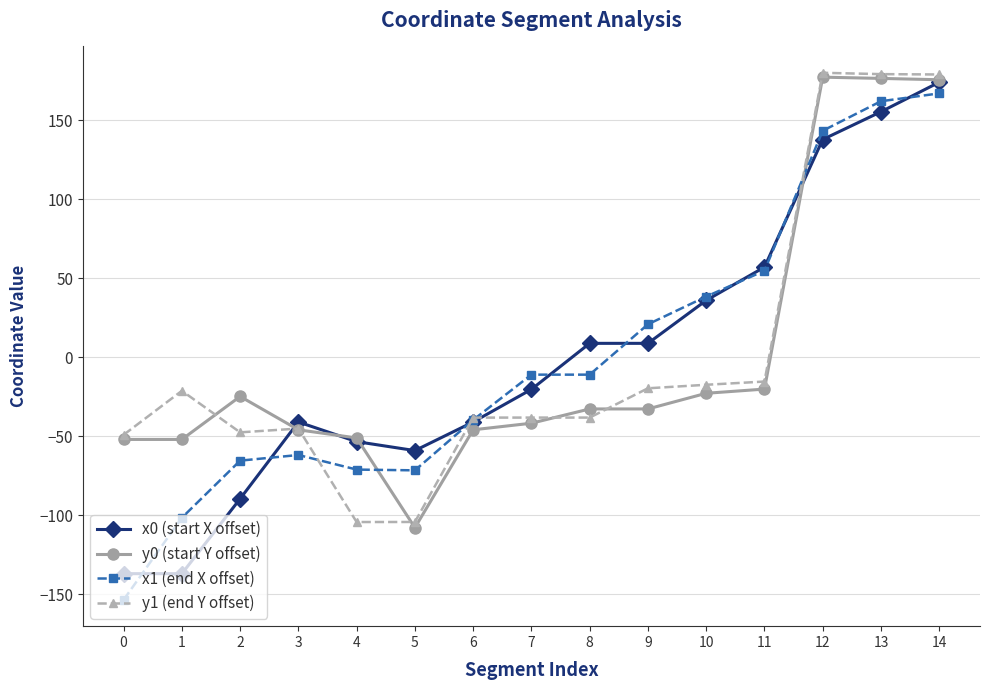

How many values in x1 (end X offset) are above zero?

6